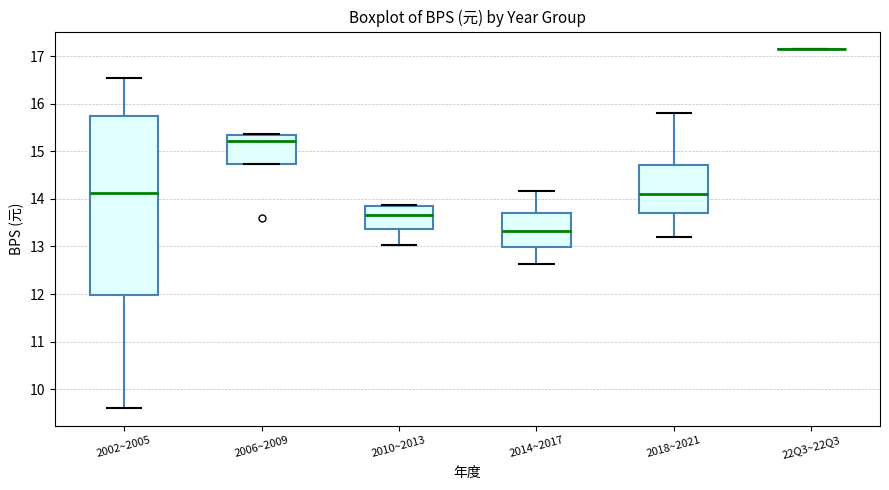

Reading left to right, transcribe this box plot: for each box, give where its median line is, the range the box spans, and where its two whiskers end, as read against the y-axis. The values are not printed on the chart, so give them approximately, as read against the axis.

2002~2005: median 14.1, box 12.0 to 15.7, whiskers 9.6 to 16.5
2006~2009: median 15.2, box 14.7 to 15.3, whiskers 14.7 to 15.4
2010~2013: median 13.7, box 13.4 to 13.9, whiskers 13.0 to 13.9
2014~2017: median 13.3, box 13.0 to 13.7, whiskers 12.6 to 14.2
2018~2021: median 14.1, box 13.7 to 14.7, whiskers 13.2 to 15.8
22Q3~22Q3: box collapsed to a line at 17.1, whiskers 17.1 to 17.1